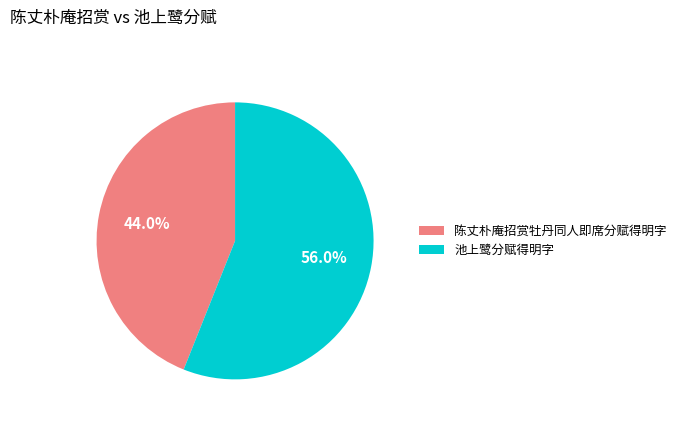

How many slices are in this pie chart?

2